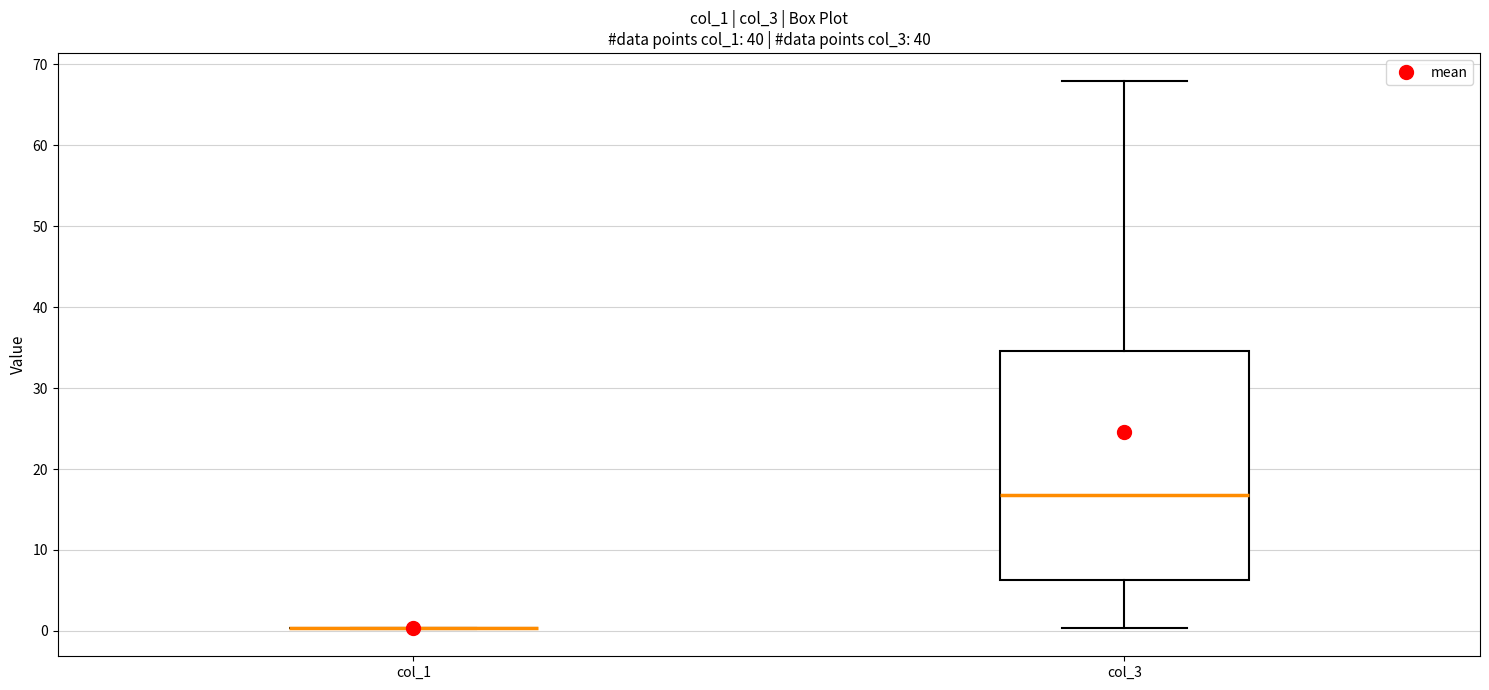

Reading left to right, read every box against the y-axis: the position of its median line, the range the box covers, and the ends of its whiskers. The values are not printed on the chart, so give them approximately, as read against the axis.

col_1: box collapsed to a line at 0, whiskers 0 to 0
col_3: median 17, box 6 to 35, whiskers 0 to 68